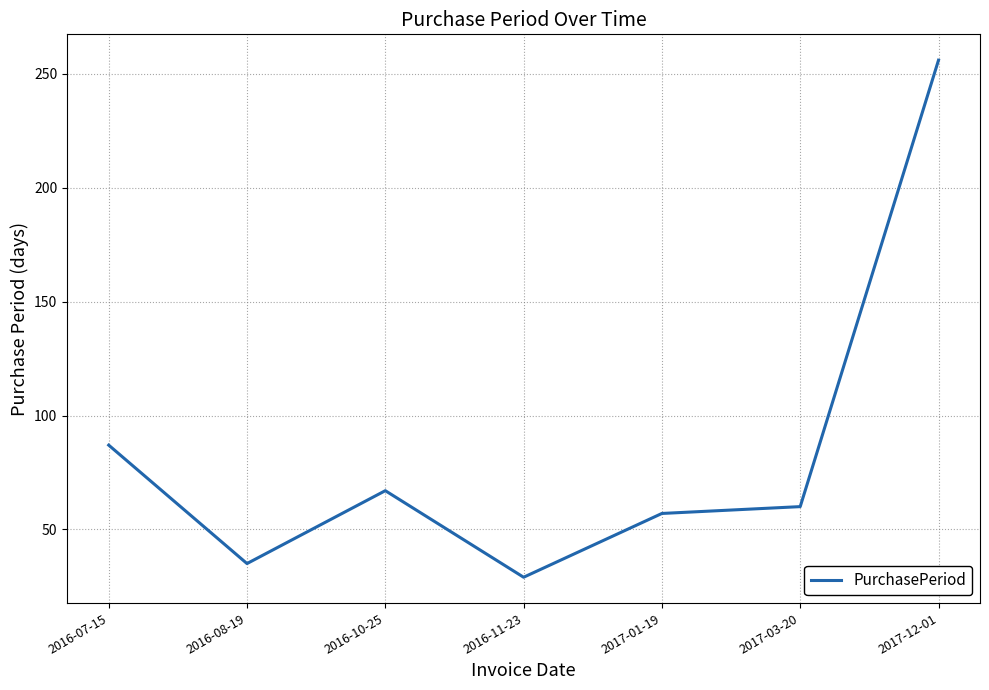

At which category does the data reach its first local valley?

2016-08-19